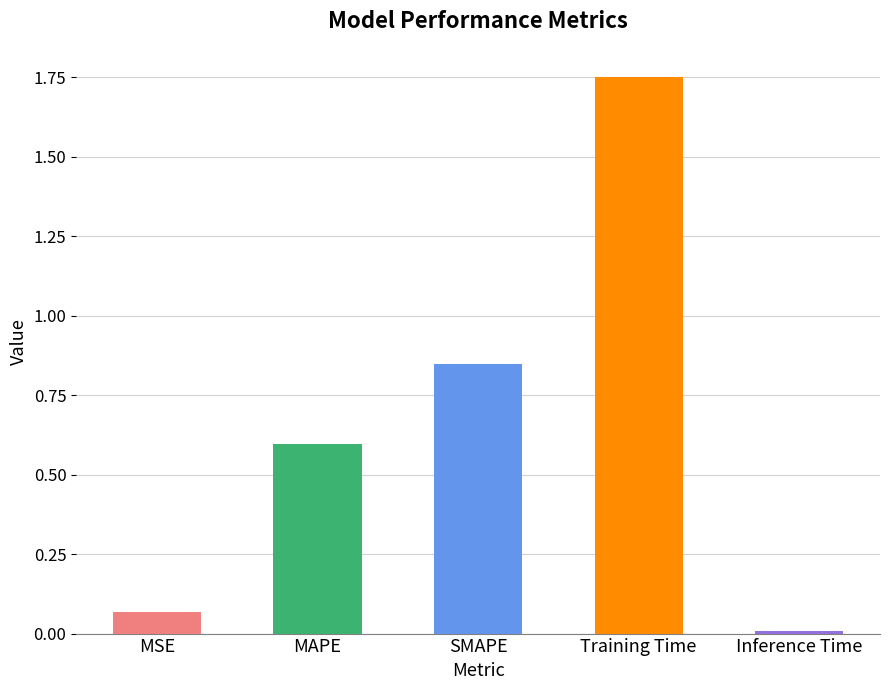

List the labels in order of value, largest first.

Training Time, SMAPE, MAPE, MSE, Inference Time